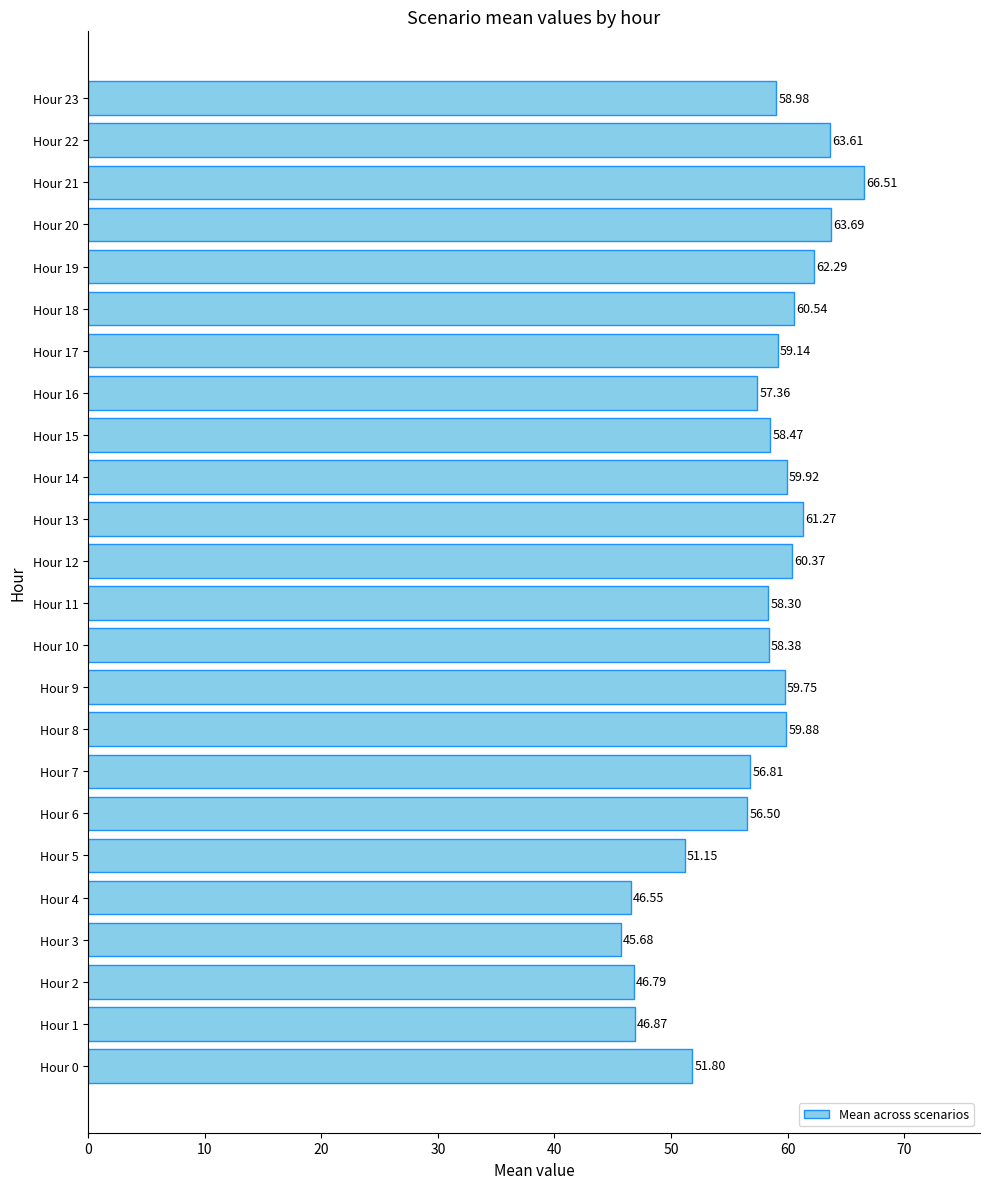

List the labels in order of value, smallest first.

Hour 3, Hour 4, Hour 2, Hour 1, Hour 5, Hour 0, Hour 6, Hour 7, Hour 16, Hour 11, Hour 10, Hour 15, Hour 23, Hour 17, Hour 9, Hour 8, Hour 14, Hour 12, Hour 18, Hour 13, Hour 19, Hour 22, Hour 20, Hour 21